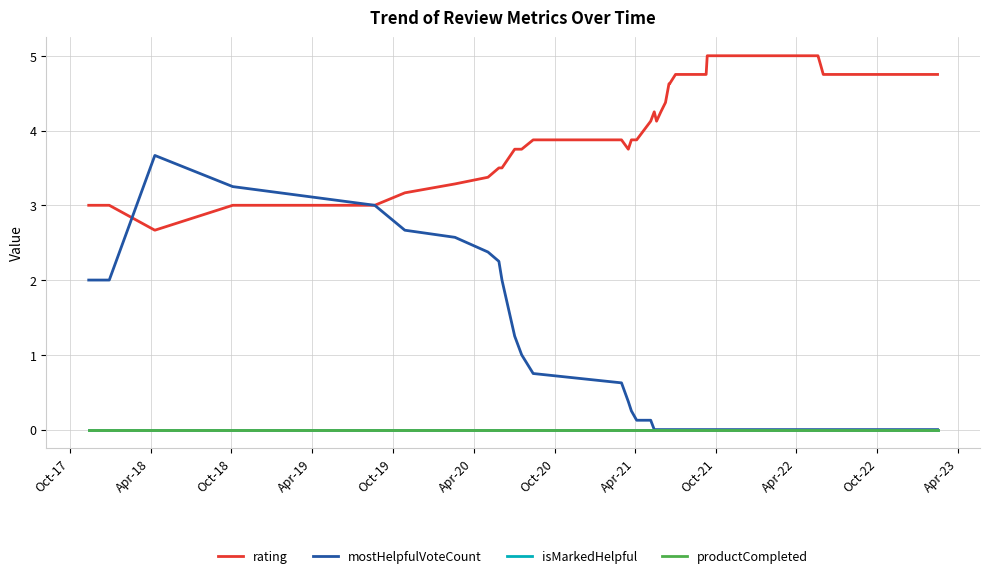

Where is productCompleted nearest to the value 0?

Oct-17